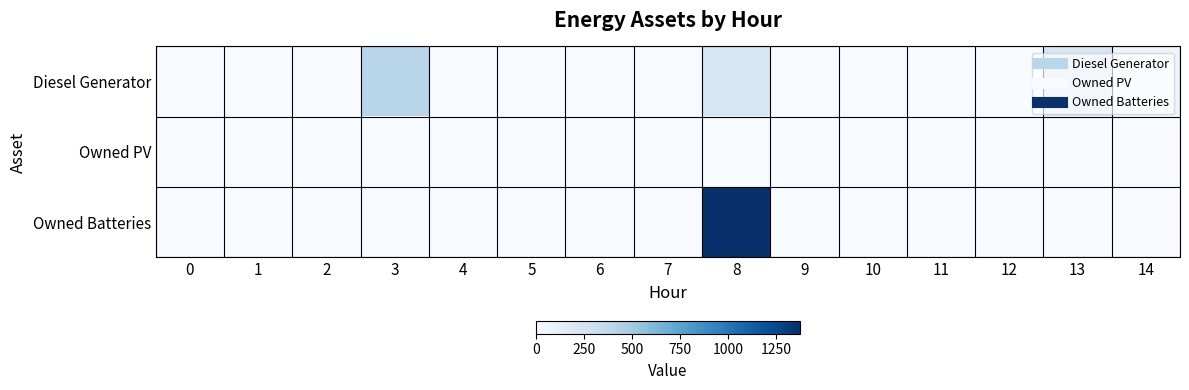

Reading right to left, extract all data points from this chart.

Diesel Generator: 14=69	13=217	12=0	11=0	10=0	9=0	8=217	7=0	6=0	5=0	4=0	3=400	2=0	1=0	0=0
Owned PV: 14=0	13=0	12=0	11=0	10=0	9=0	8=0	7=0	6=0	5=0	4=0	3=0	2=0	1=0	0=0
Owned Batteries: 14=0	13=0	12=0	11=0	10=0	9=0	8=1374	7=0	6=0	5=0	4=0	3=0	2=0	1=0	0=0